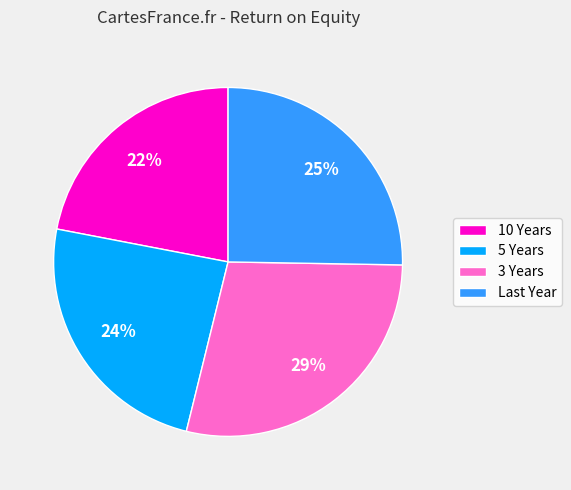

Which has a higher value, 10 Years or 3 Years?

3 Years